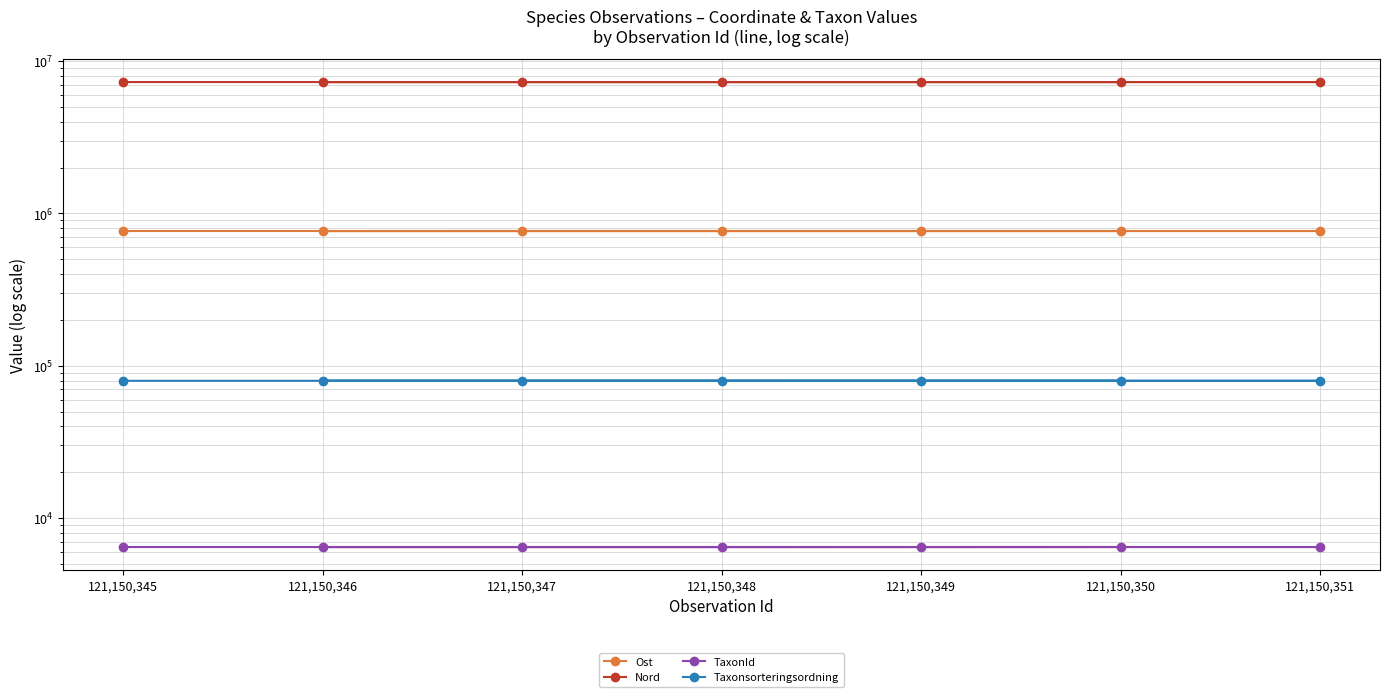

At which category is the sum across all series the highest?

121,150,347